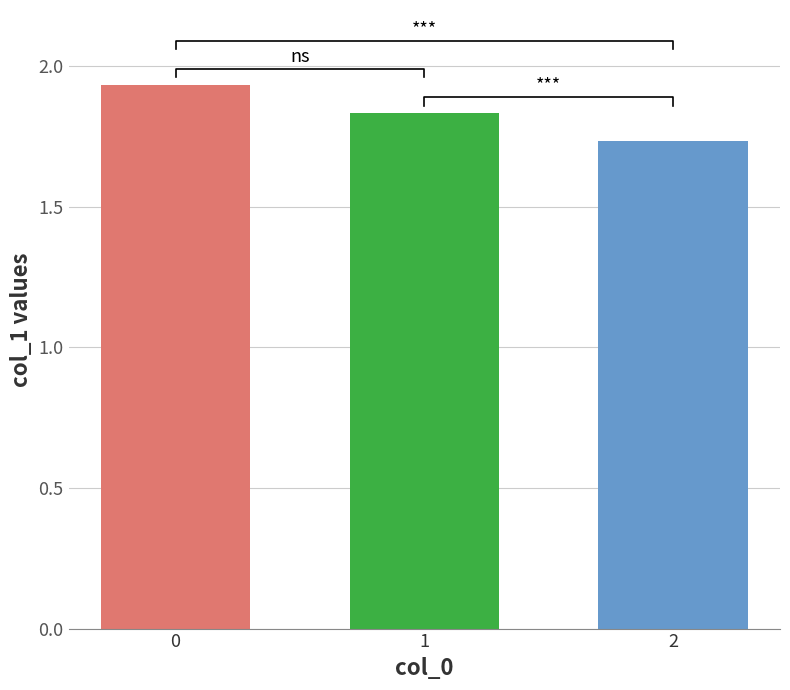

What is the difference between the second highest and minimum values?

0.1